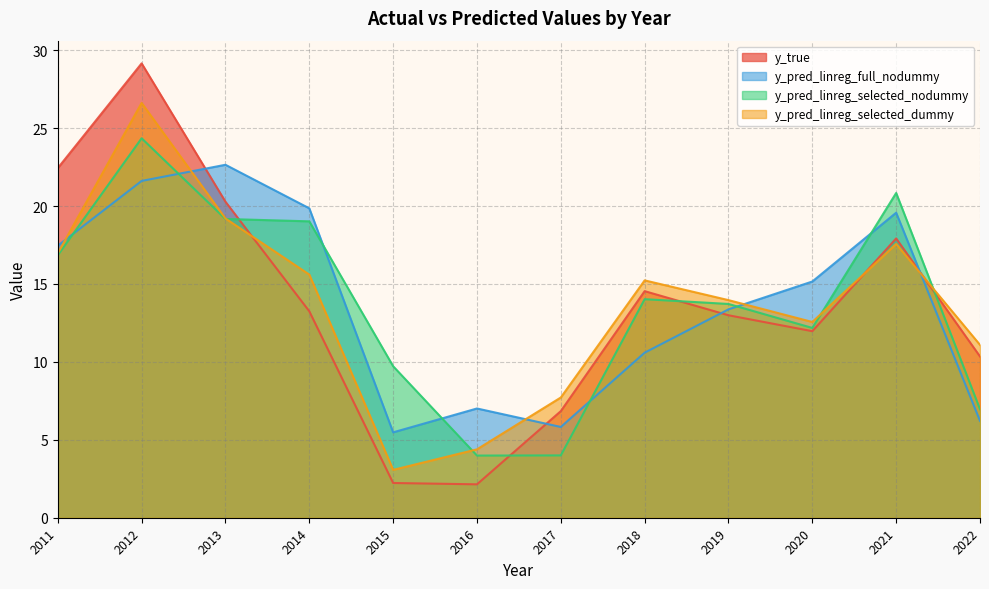

Which series has the largest range (max minus min)?

y_true